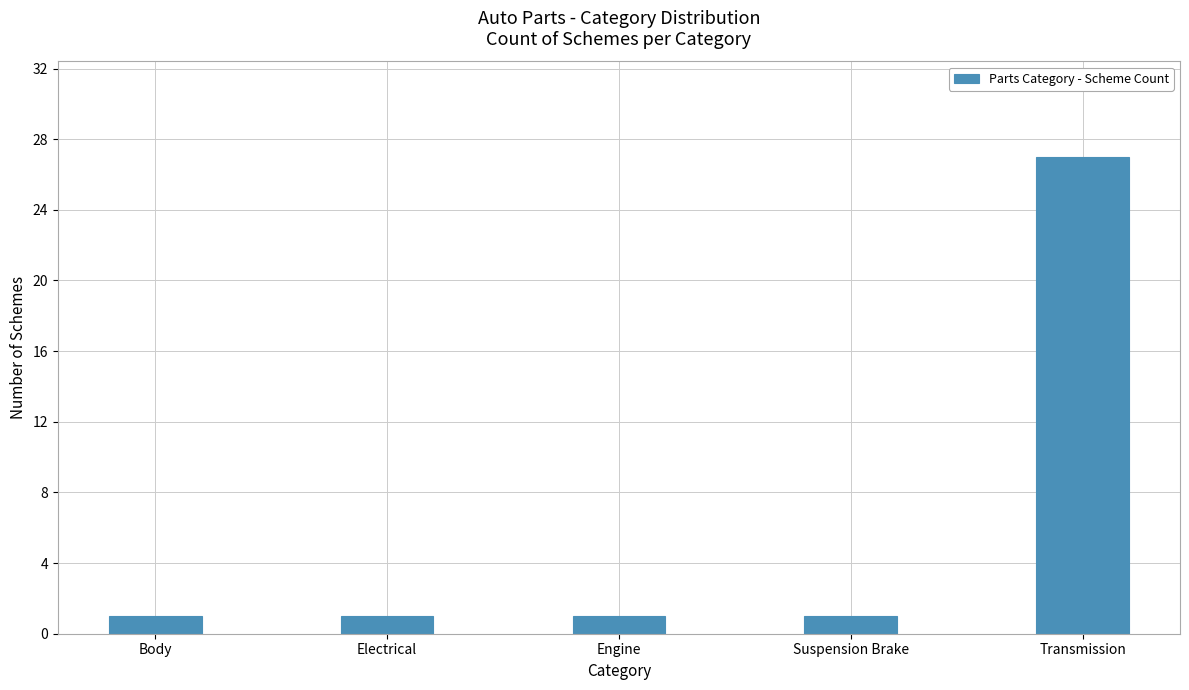

Which category has the highest value across all series?

Transmission